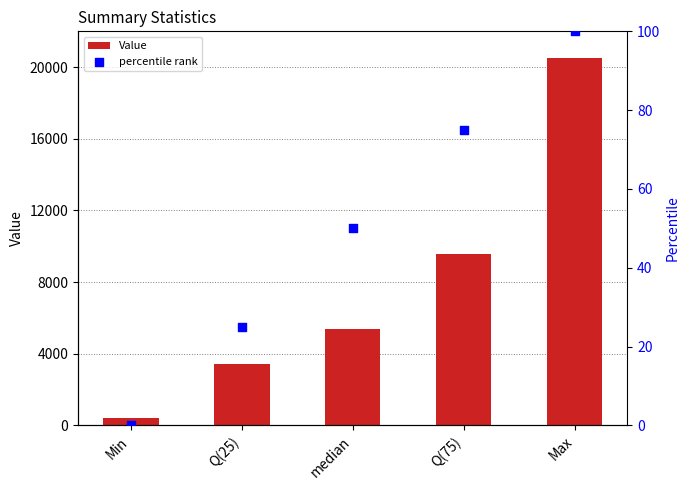

Which series reaches the minimum Y coordinate?

percentile rank